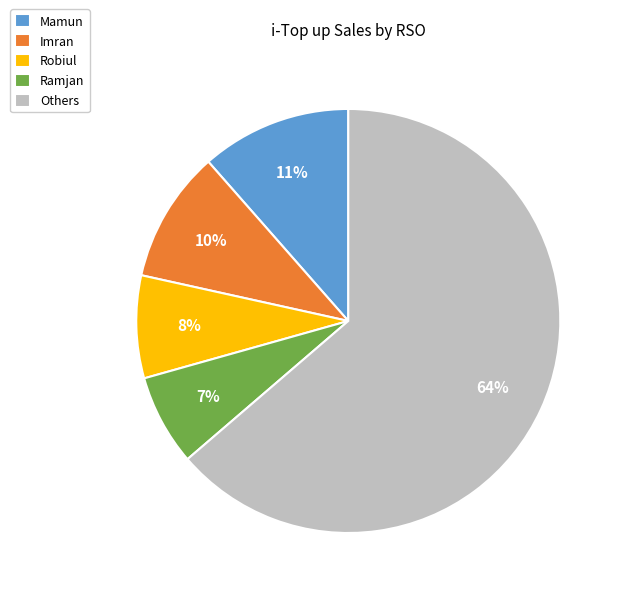

Do Imran and Others together represent more than half of the pie?

Yes